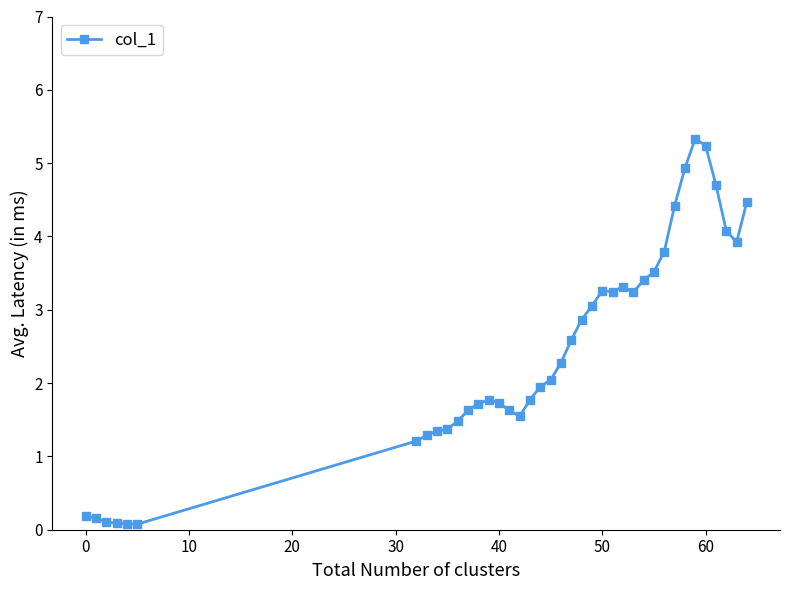

What is the sum of all values?

94.8